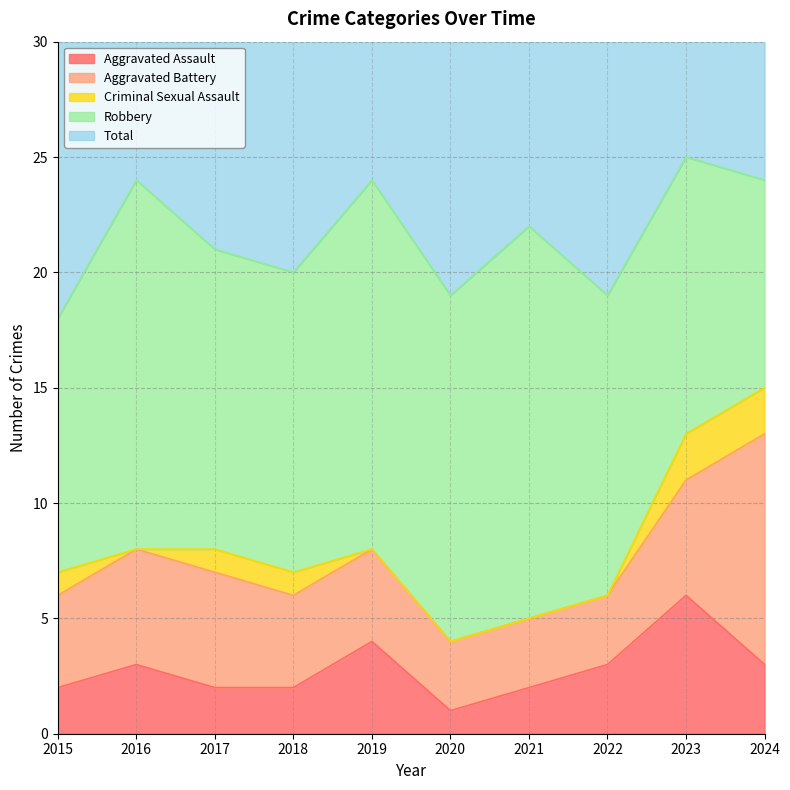

Which has a higher value, 2015 or 2016?

2016